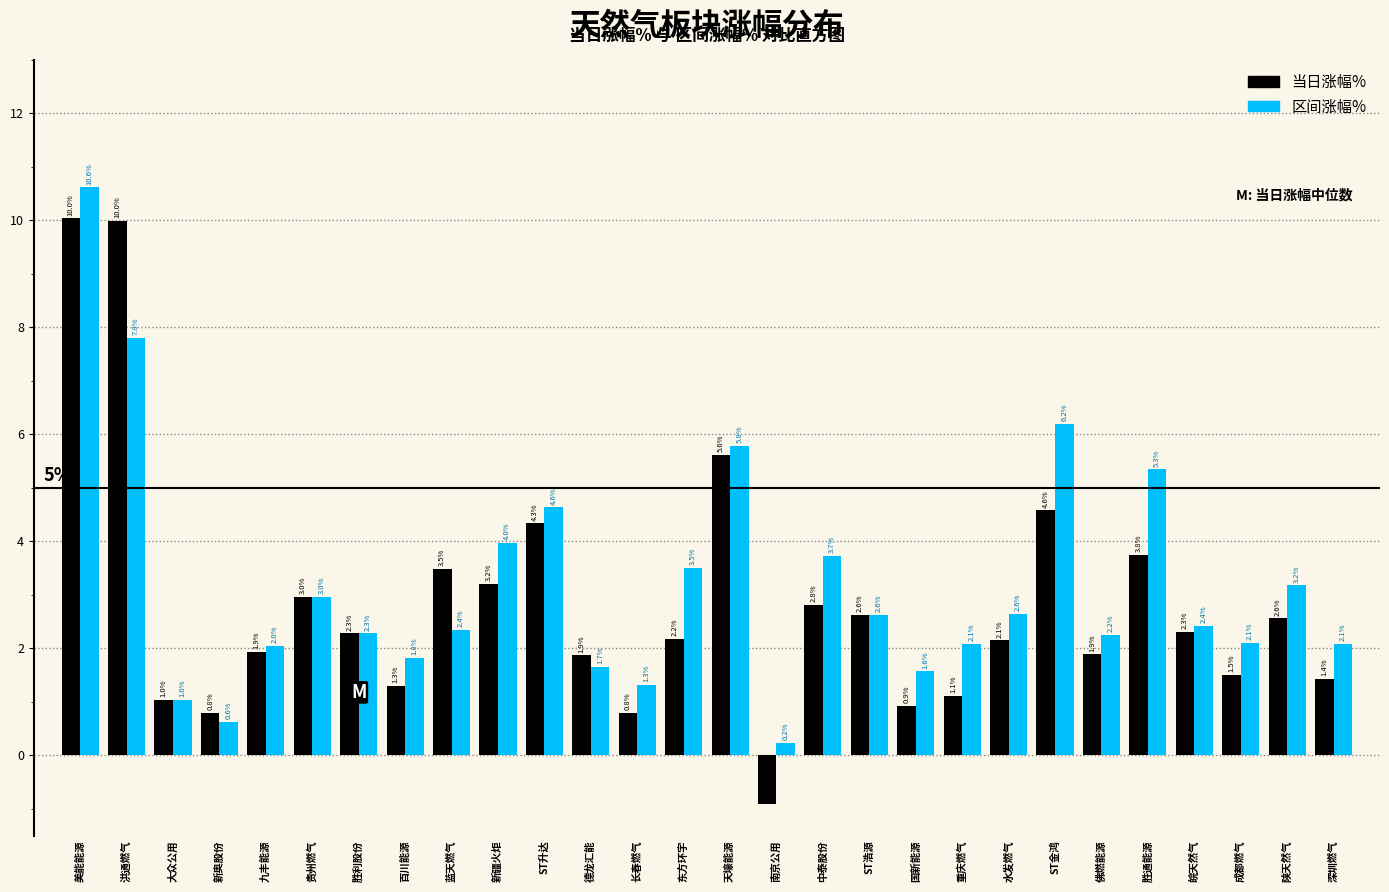

At which category does the chart reach its minimum across all series?

南京公用